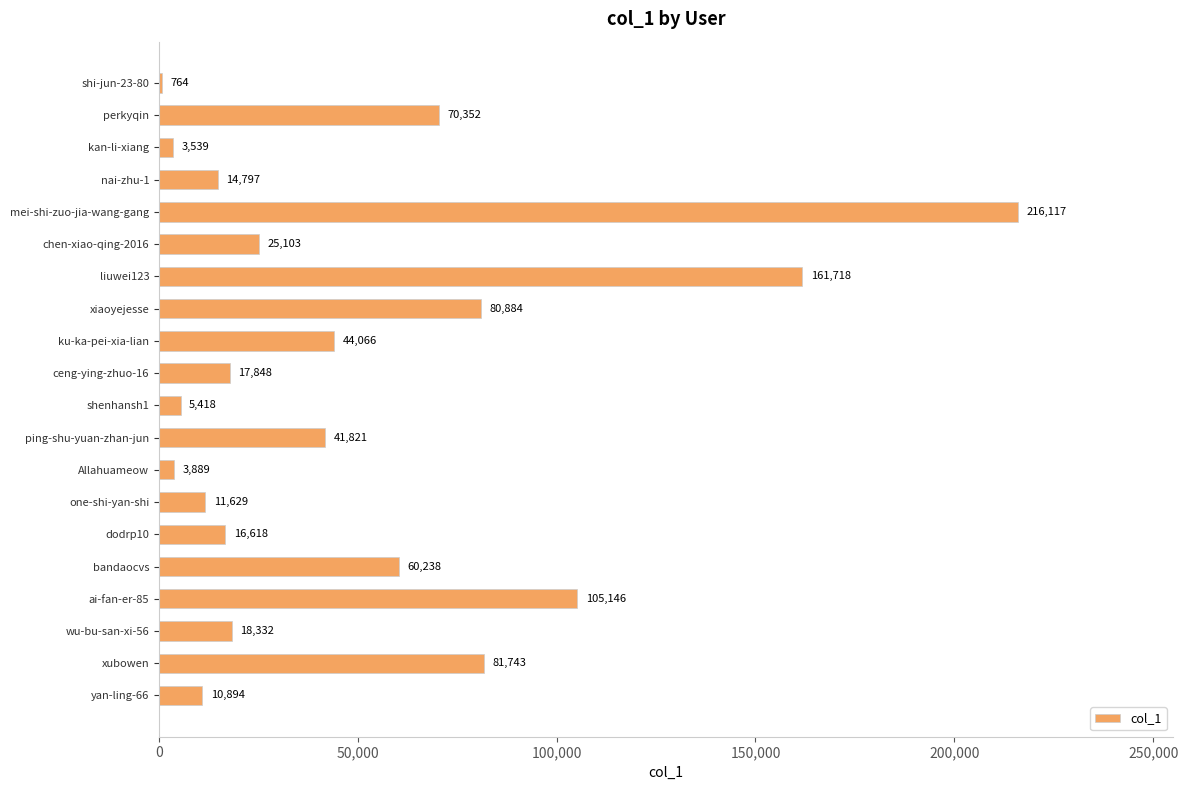

Count the number of data series in this chart.

1